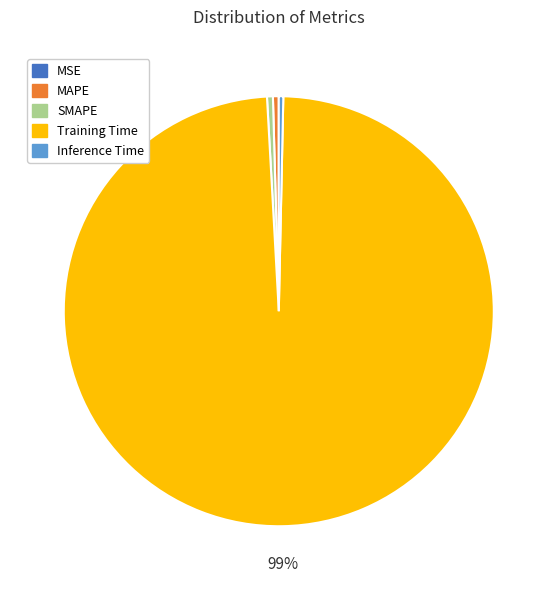

To the nearest percent, what is the average slice percentage?

20%